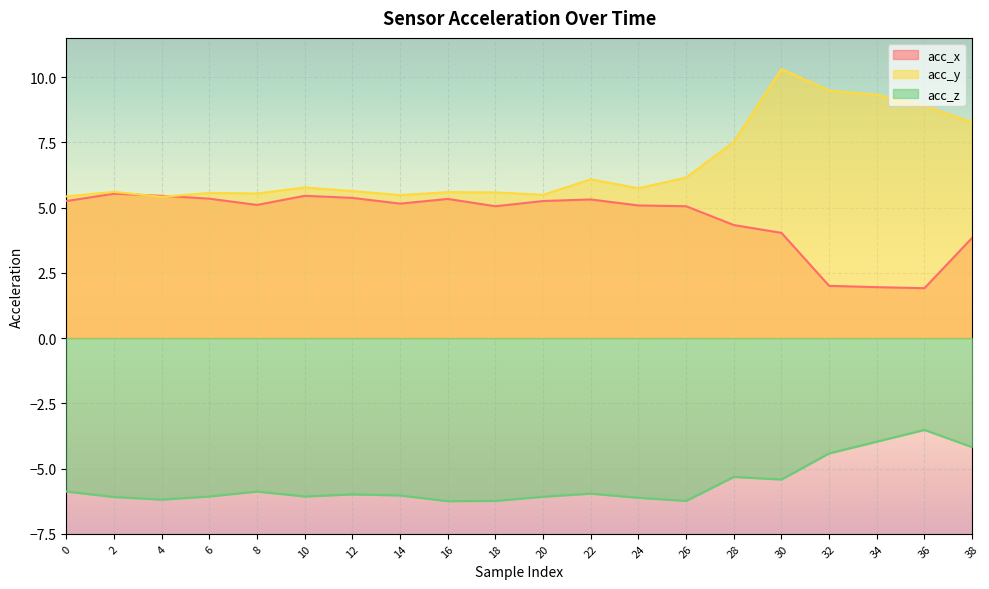

Which series has the largest total across all categories?

acc_y